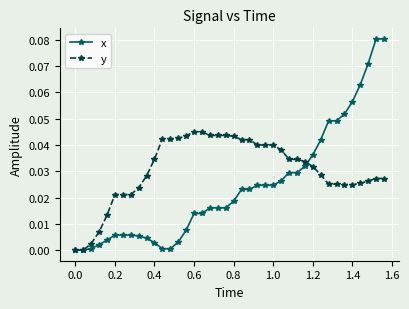

Which series has the largest range (max minus min)?

x